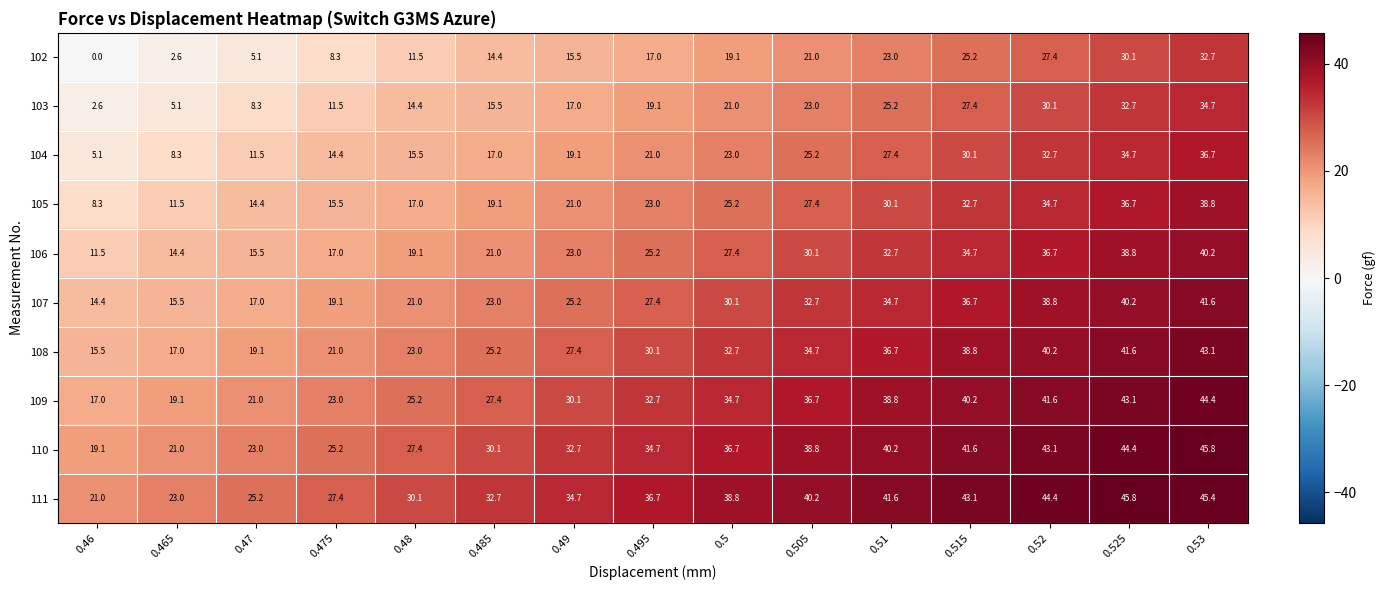

True or false: 102 has a value of 25.8 at 0.485.

False